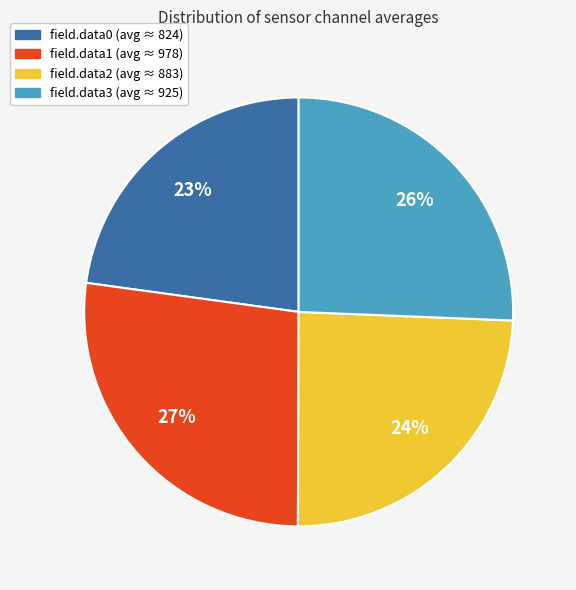

To the nearest percent, what percentage of the pie is field.data0?

23%